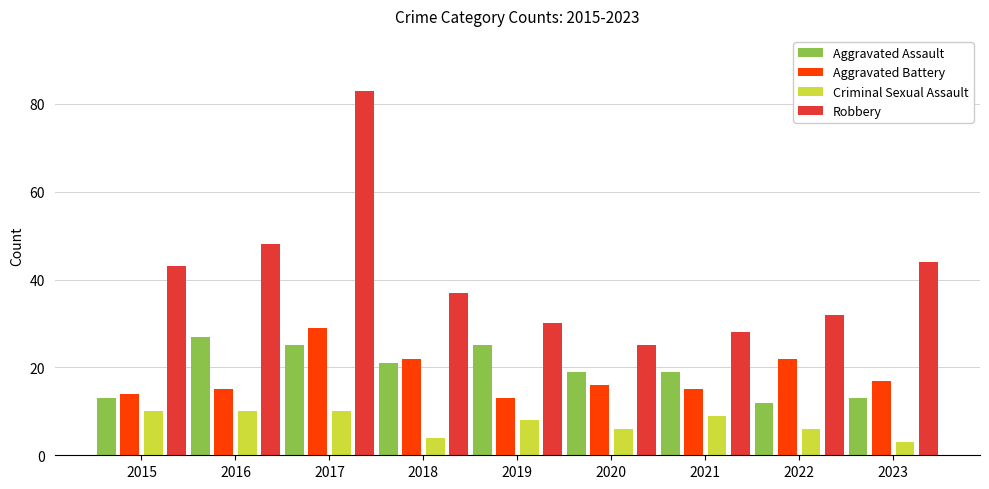

How many bars are there in each group?

4